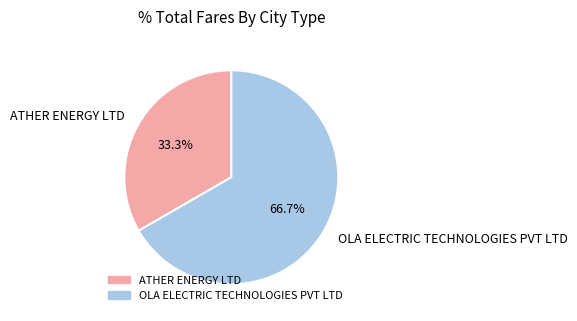

The OLA ELECTRIC TECHNOLOGIES PVT LTD slice represents 67% of the pie. True or false?

True